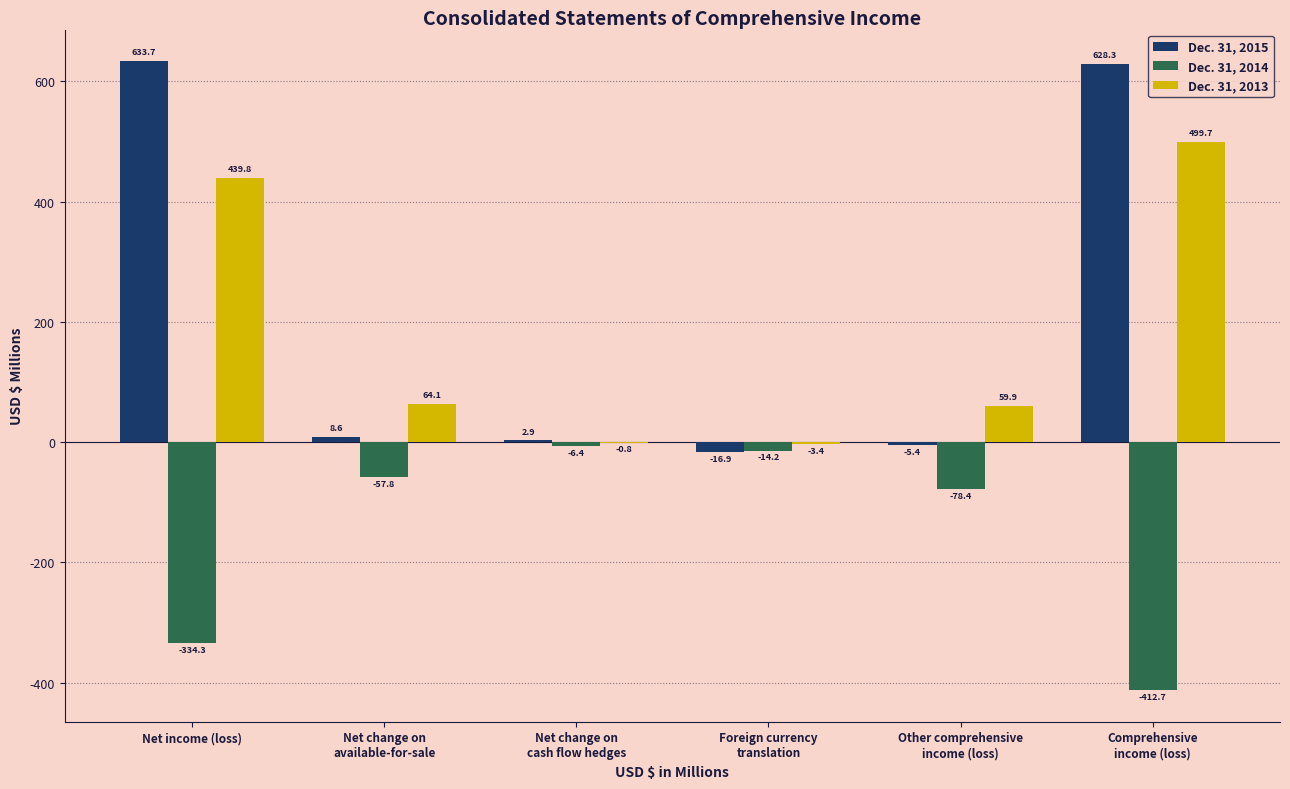

Reading left to right, transcribe all the data shown in this chart.

Dec. 31, 2015: 633.7	8.6	2.9	-16.9	-5.4	628.3
Dec. 31, 2014: -334.3	-57.8	-6.4	-14.2	-78.4	-412.7
Dec. 31, 2013: 439.8	64.1	-0.8	-3.4	59.9	499.7